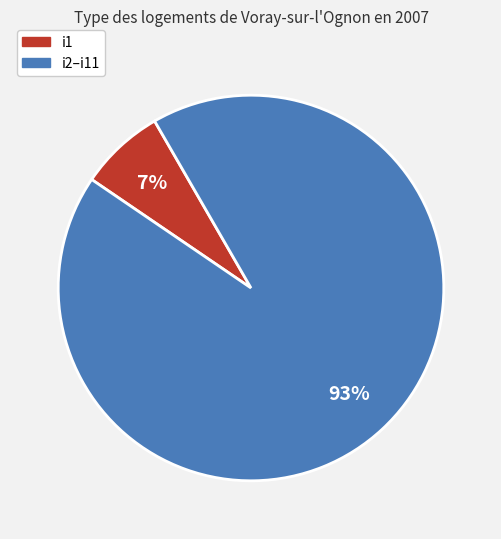

Is there a majority slice in this chart?

Yes